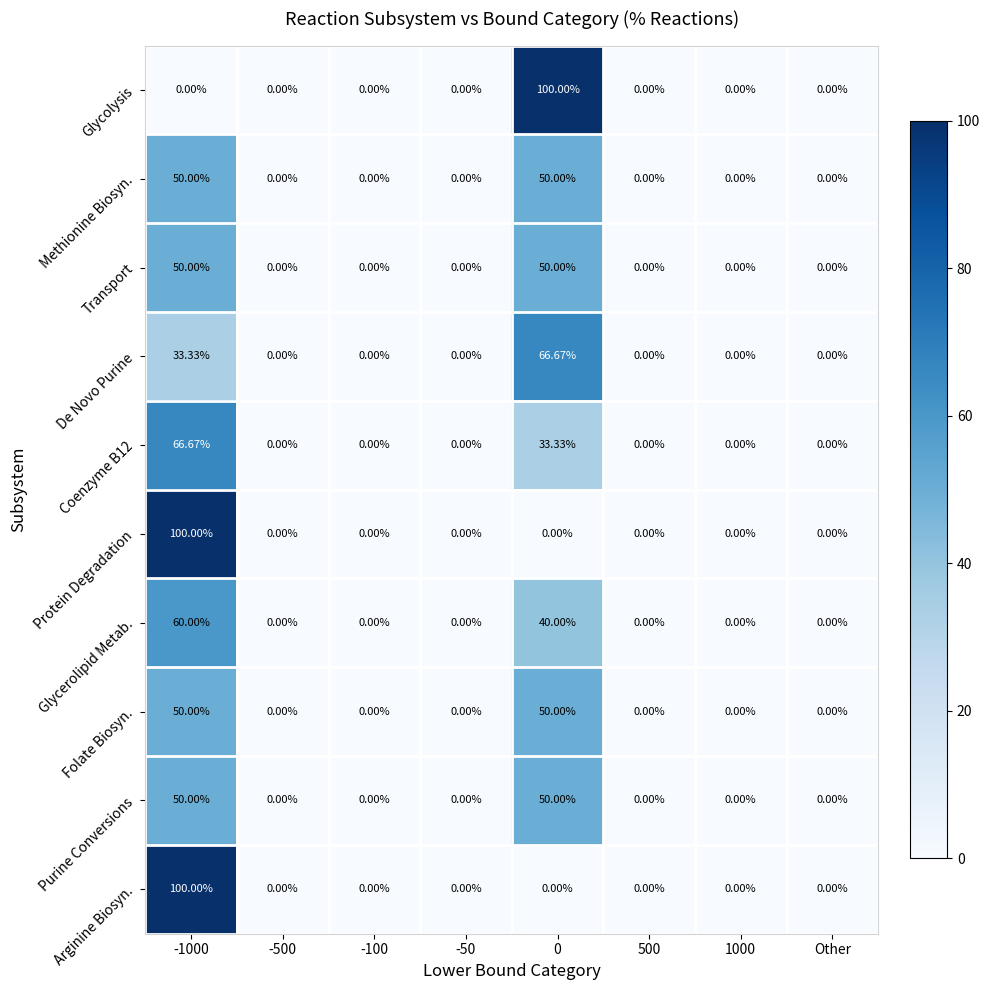

Which series changed the most between 0 and 500?

Glycolysis